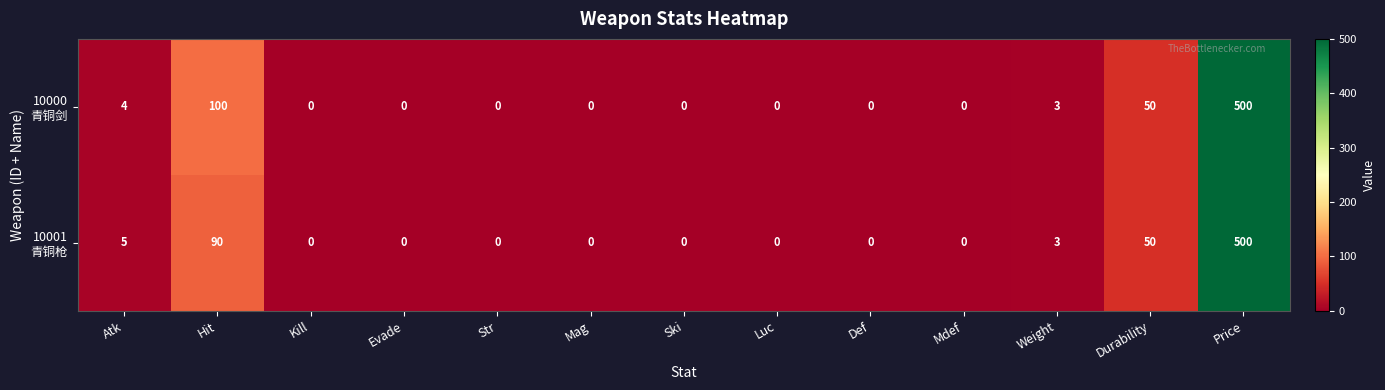

At which category is the sum across all series the highest?

Price